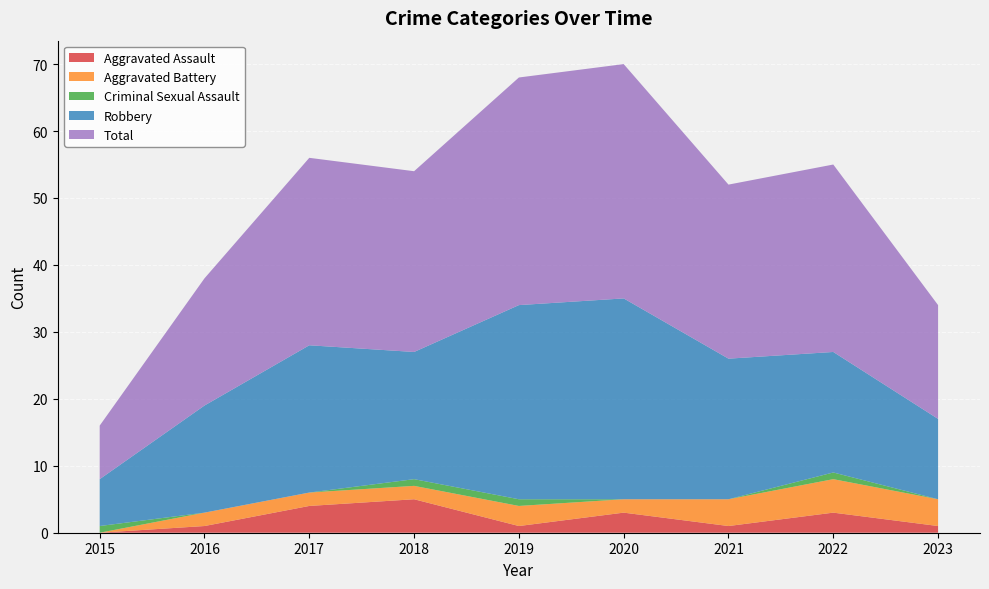

The value of Aggravated Assault at 2016 is 2. True or false?

False